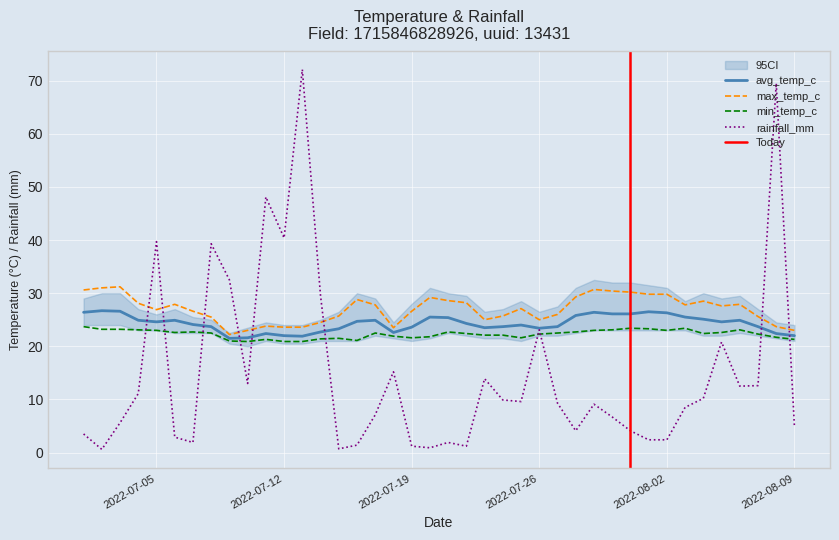

What is the label of the 5th point from the left?

2022-07-05